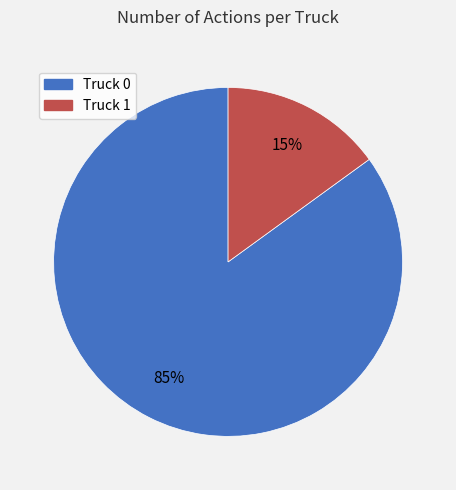

Which category accounts for the majority?

Truck 0